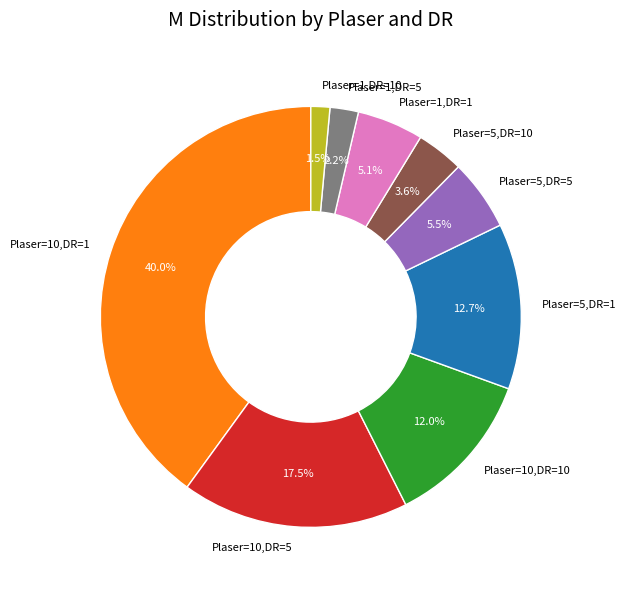

Approximately how many times larger is the value at Plaser=1,DR=10 compared to Plaser=1,DR=5?

0.7